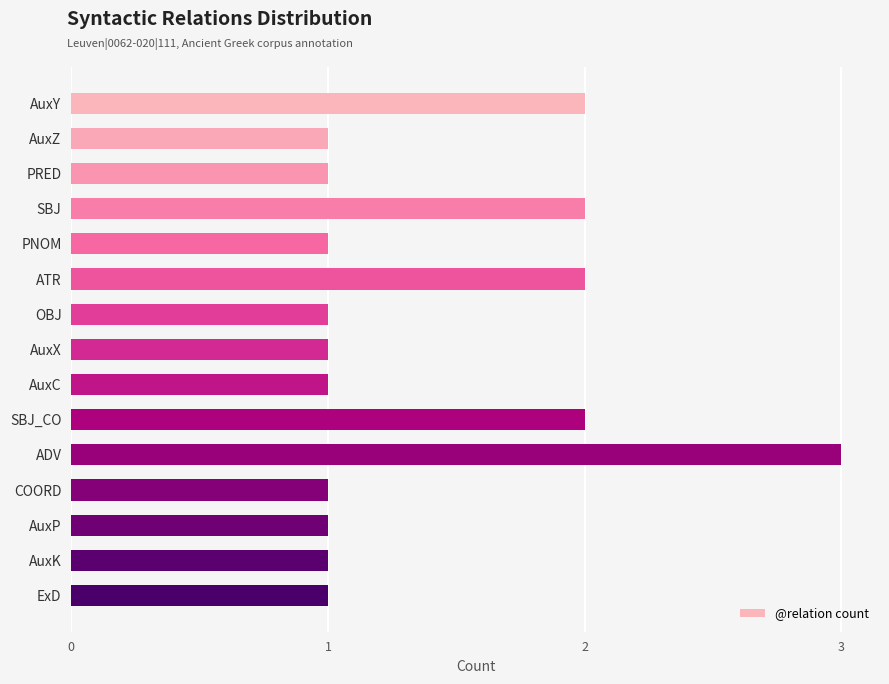

Between ATR and PRED, which is larger?

ATR